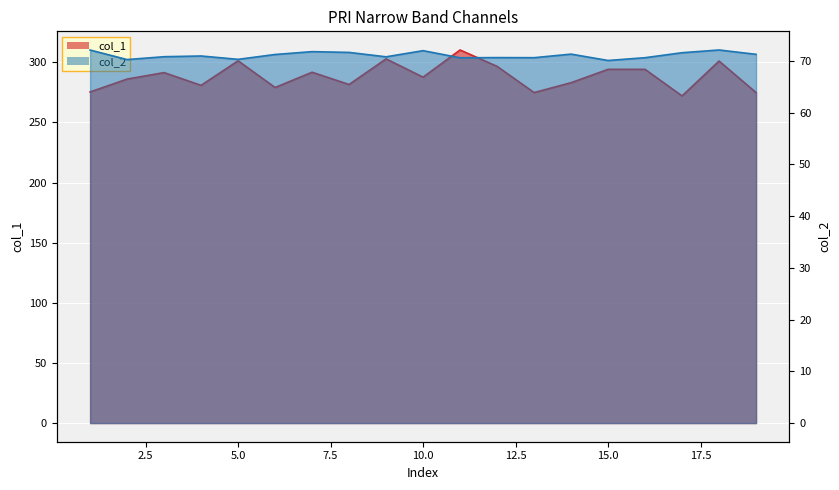

What is the difference between the second highest and second lowest values in the col_1 series?

28.0